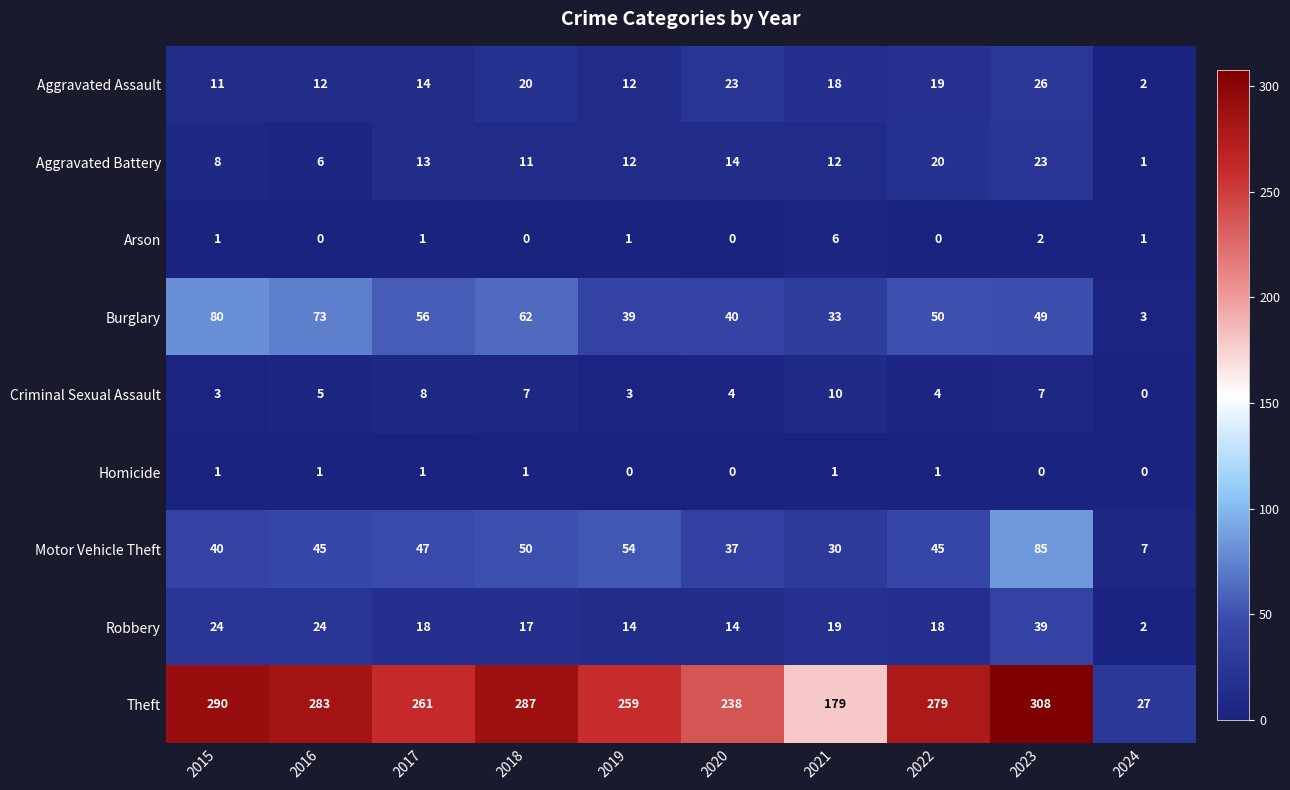

Is it true that Aggravated Assault equals 6 at 2020?

False